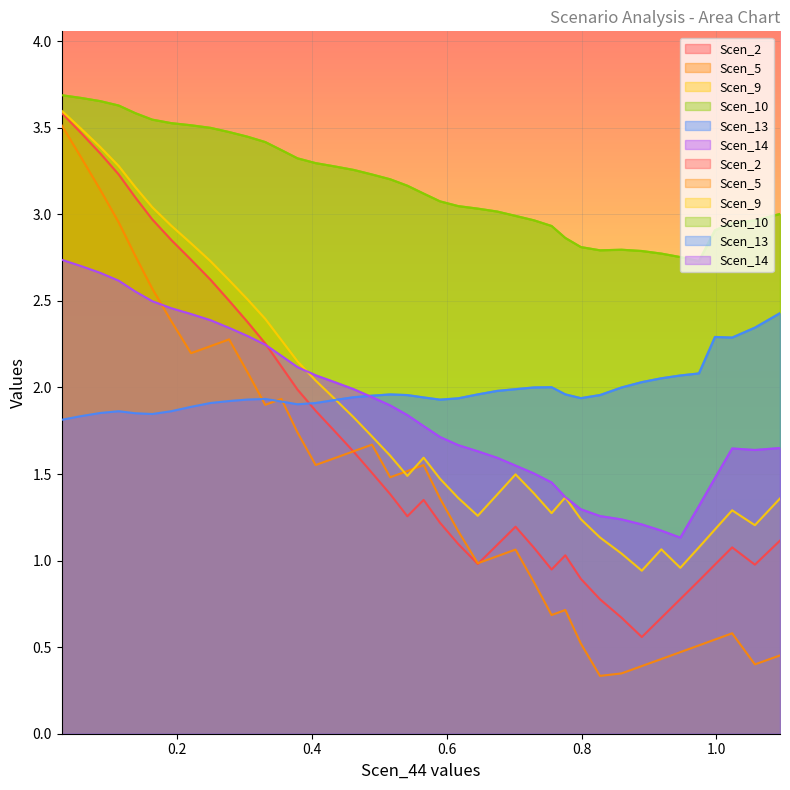

Which series has the widest spread of values?

Scen_5